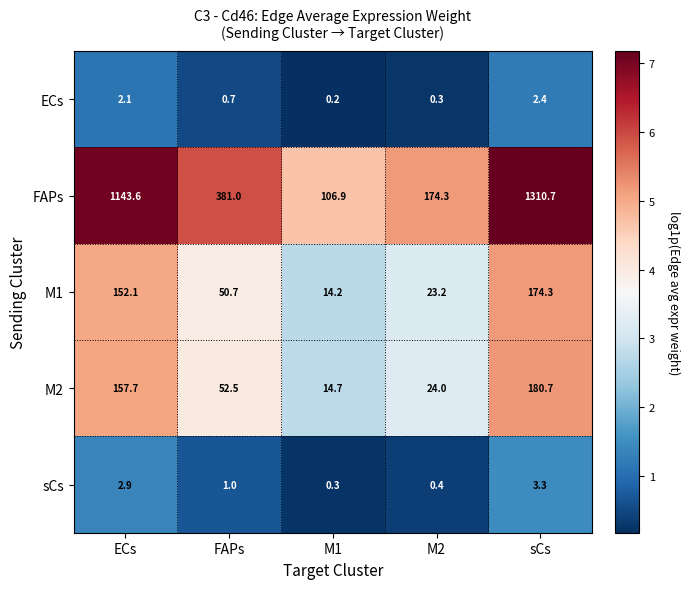

Which series has the largest total across all categories?

FAPs